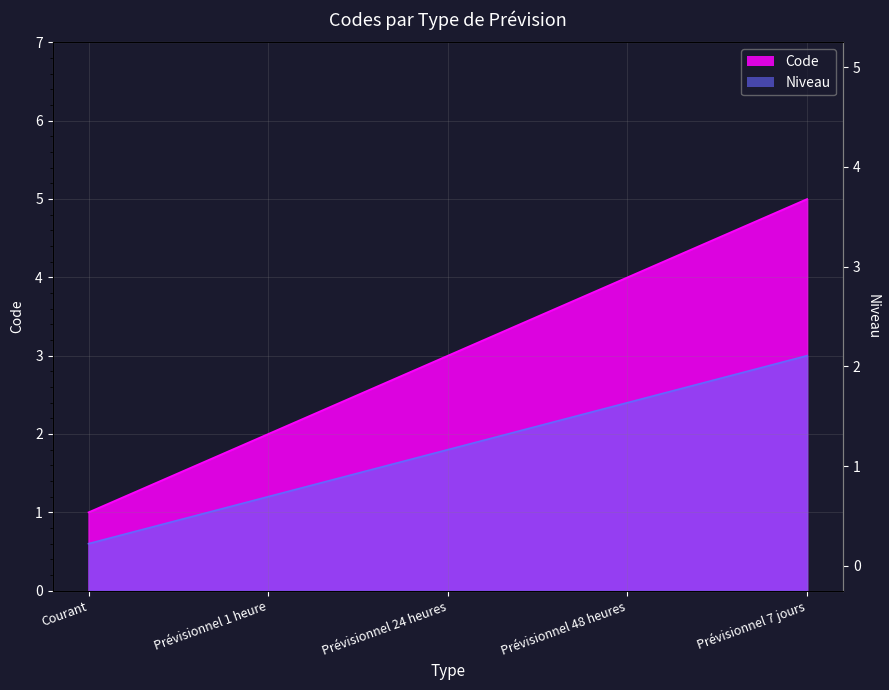

How many values are between 2 and 4?

3